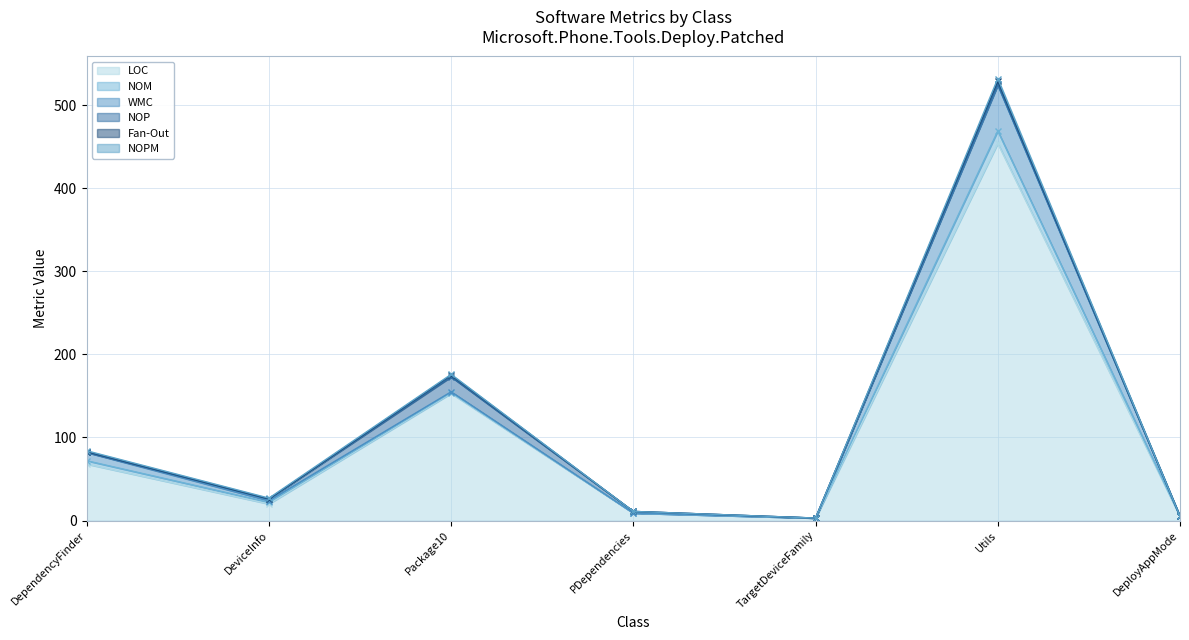

True or false: LOC and NOM intersect in this chart.

False